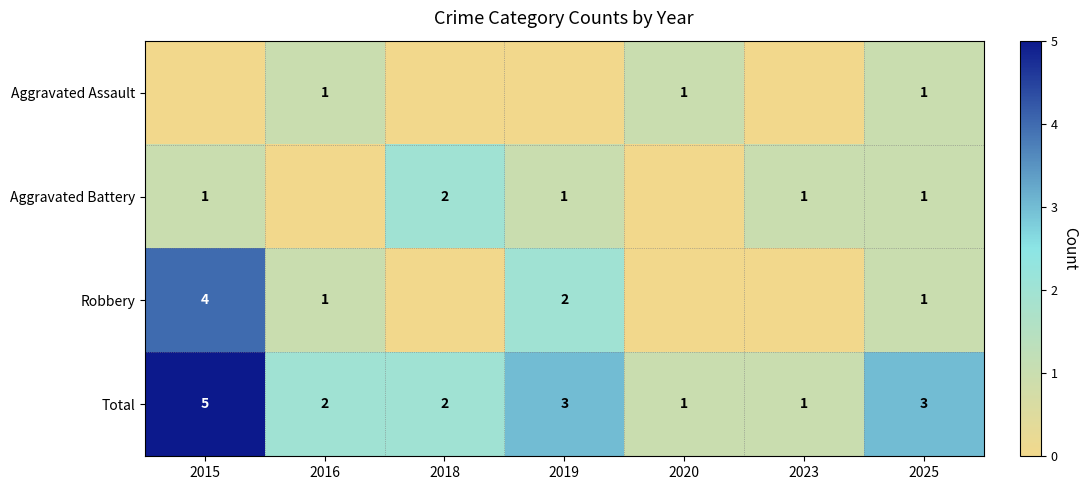

Is it true that Robbery equals 2 at 2019?

True